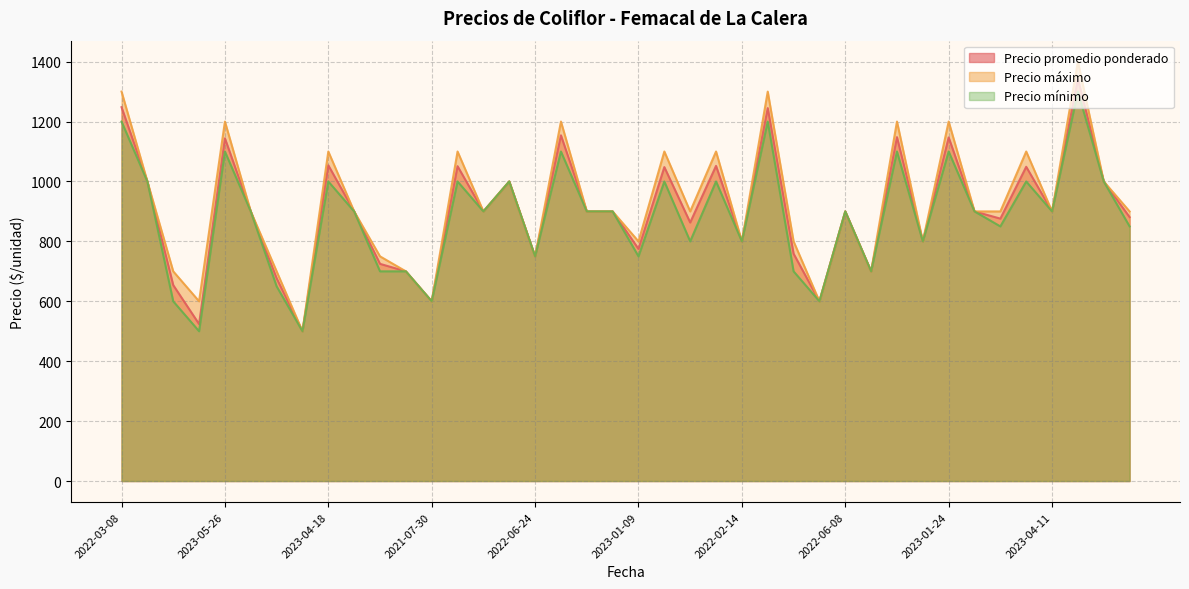

Which series has the widest spread of values?

Precio máximo